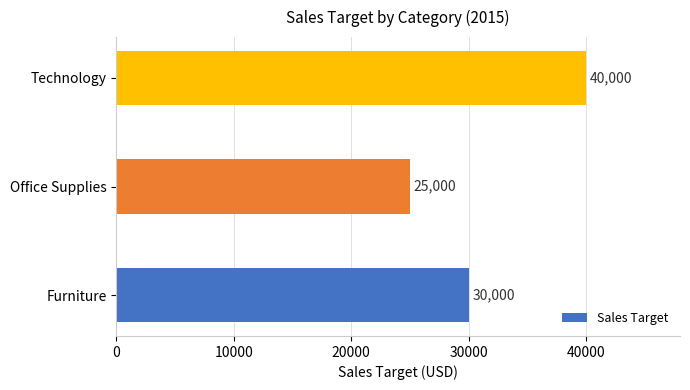

Count the number of data series in this chart.

1